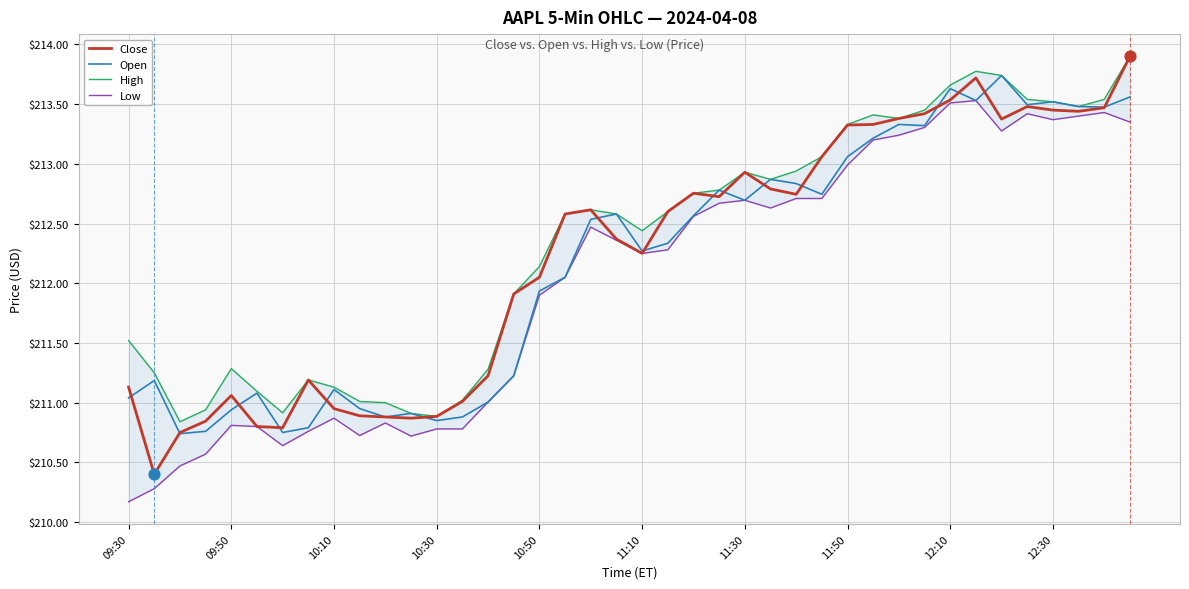

Which series has the largest Y range (max minus min)?

Close